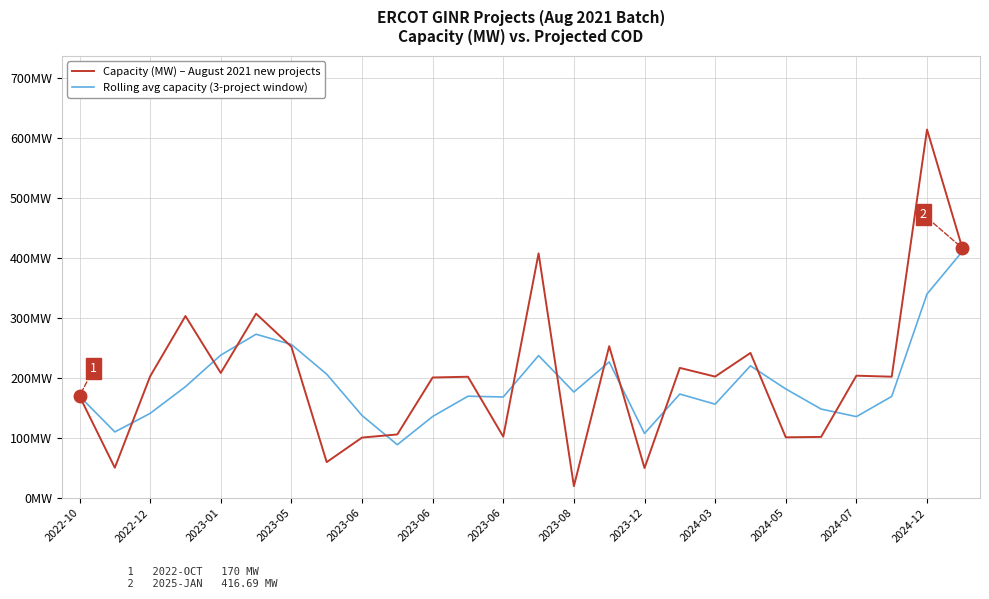

Is this an area chart (filled region under the line)?

No